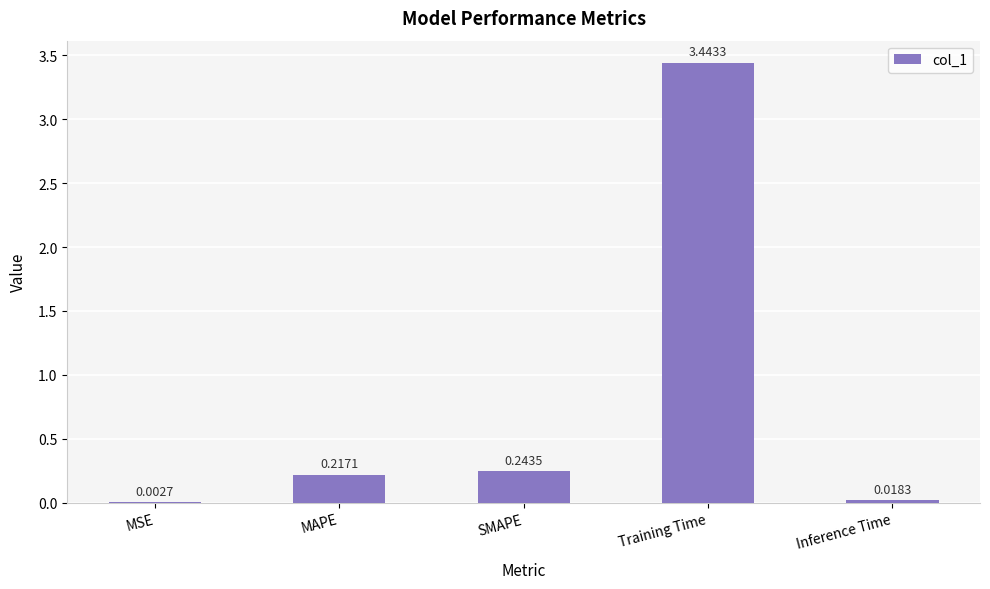

At which category does the chart reach its peak across all series?

Training Time